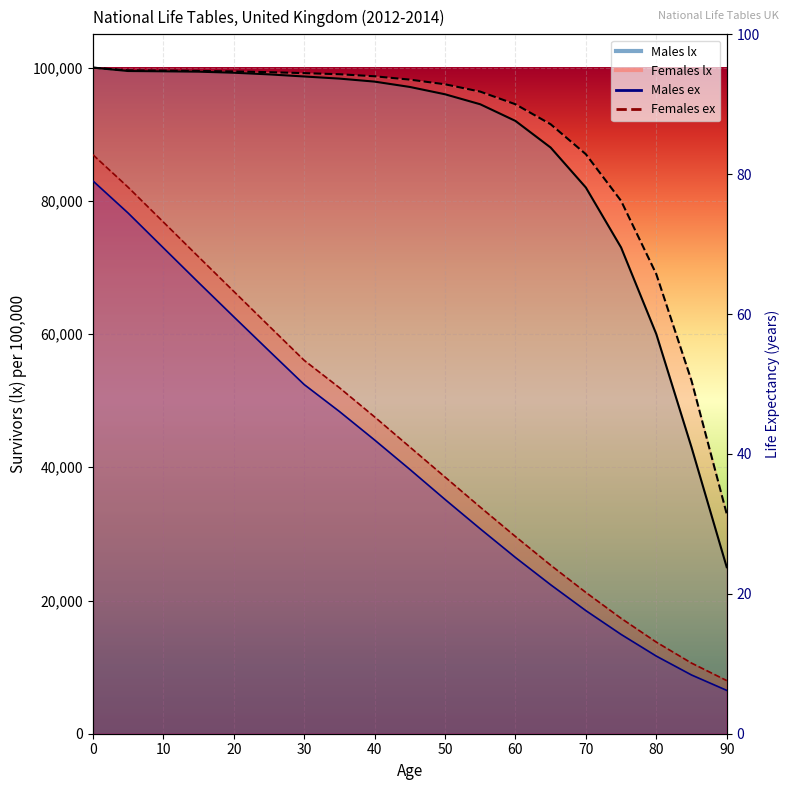

Which series has the largest range (max minus min)?

Males lx